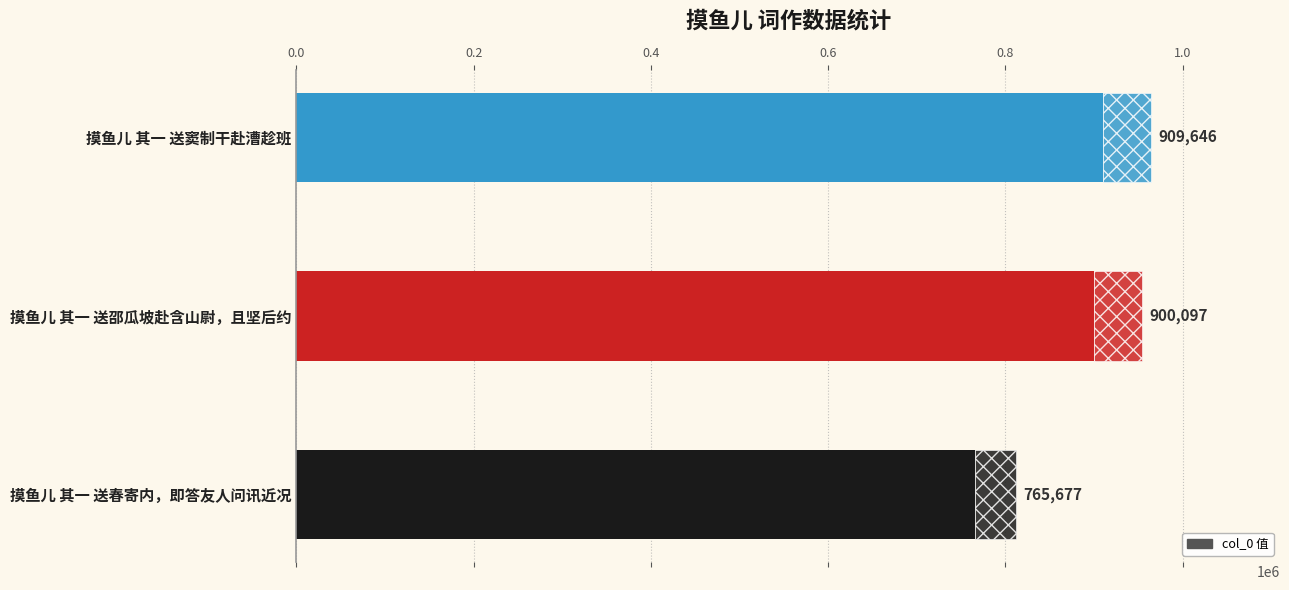

How many data points are less than 900097?

1